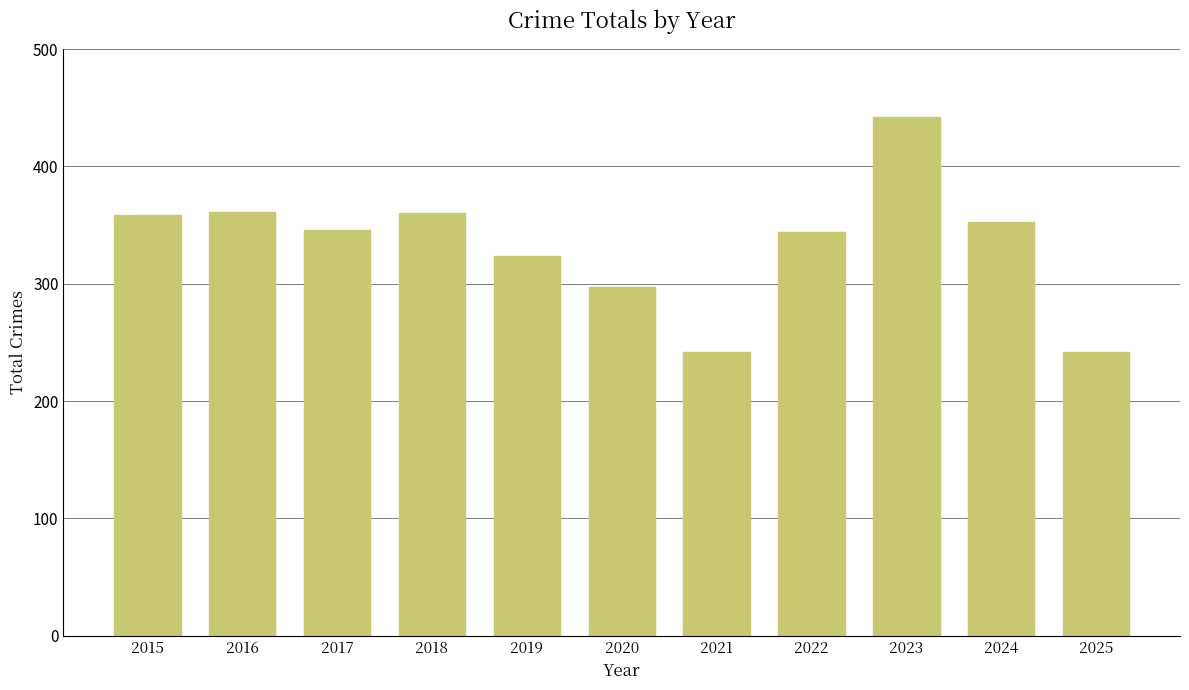

Between 2020 and 2017, which is larger?

2017